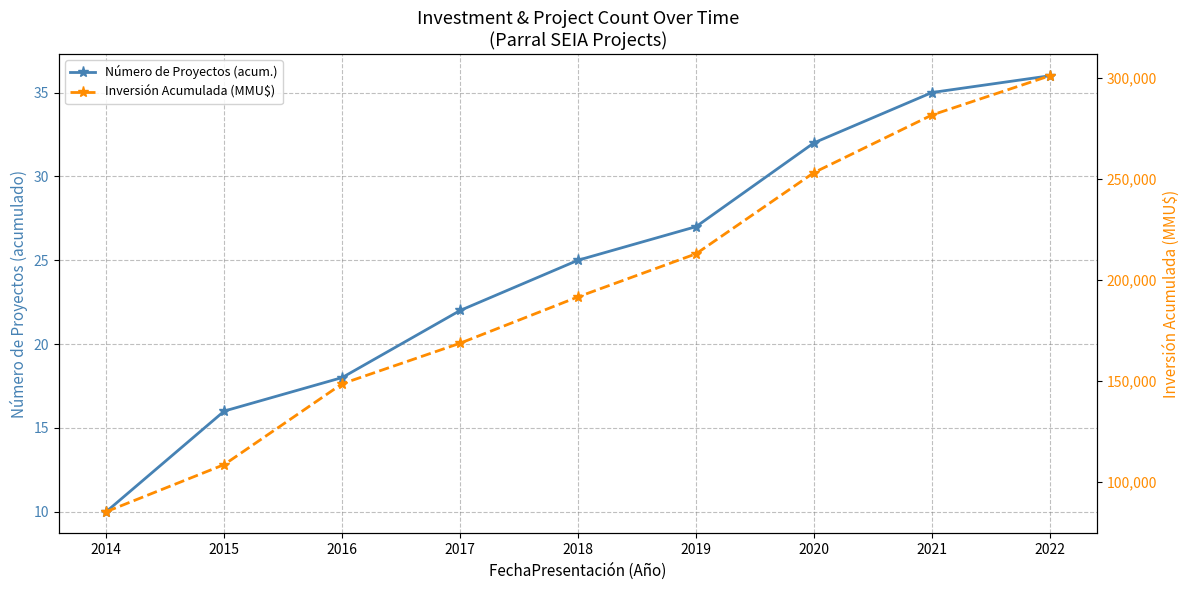

Is this an area chart (filled region under the line)?

No